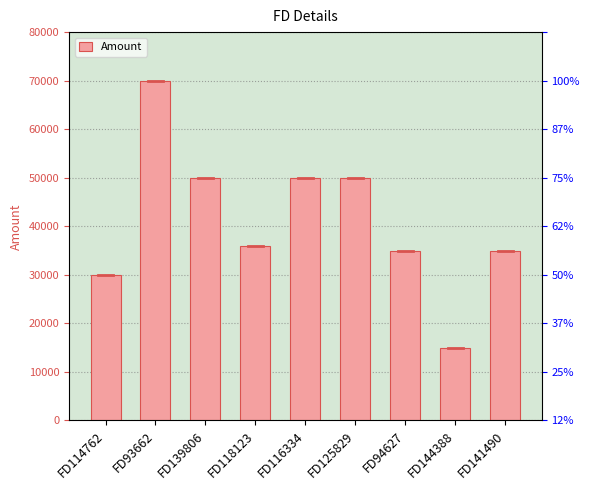

At which label is the value closest to 42500?

FD118123